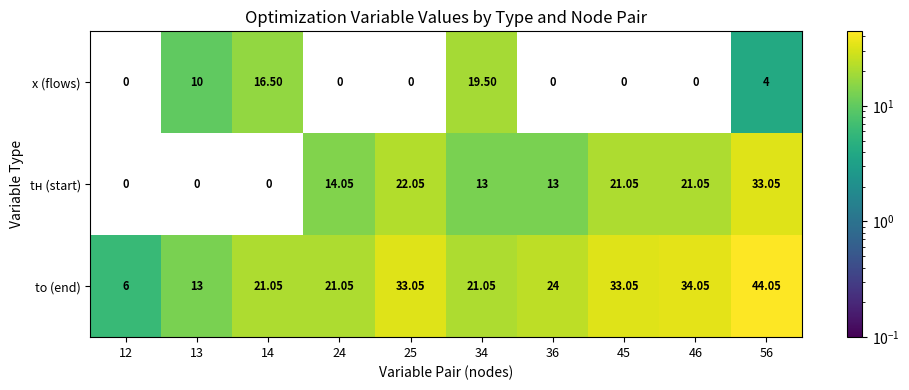

Is the value of tн (start) at 12 greater than the value of x (flows) at 14?

No